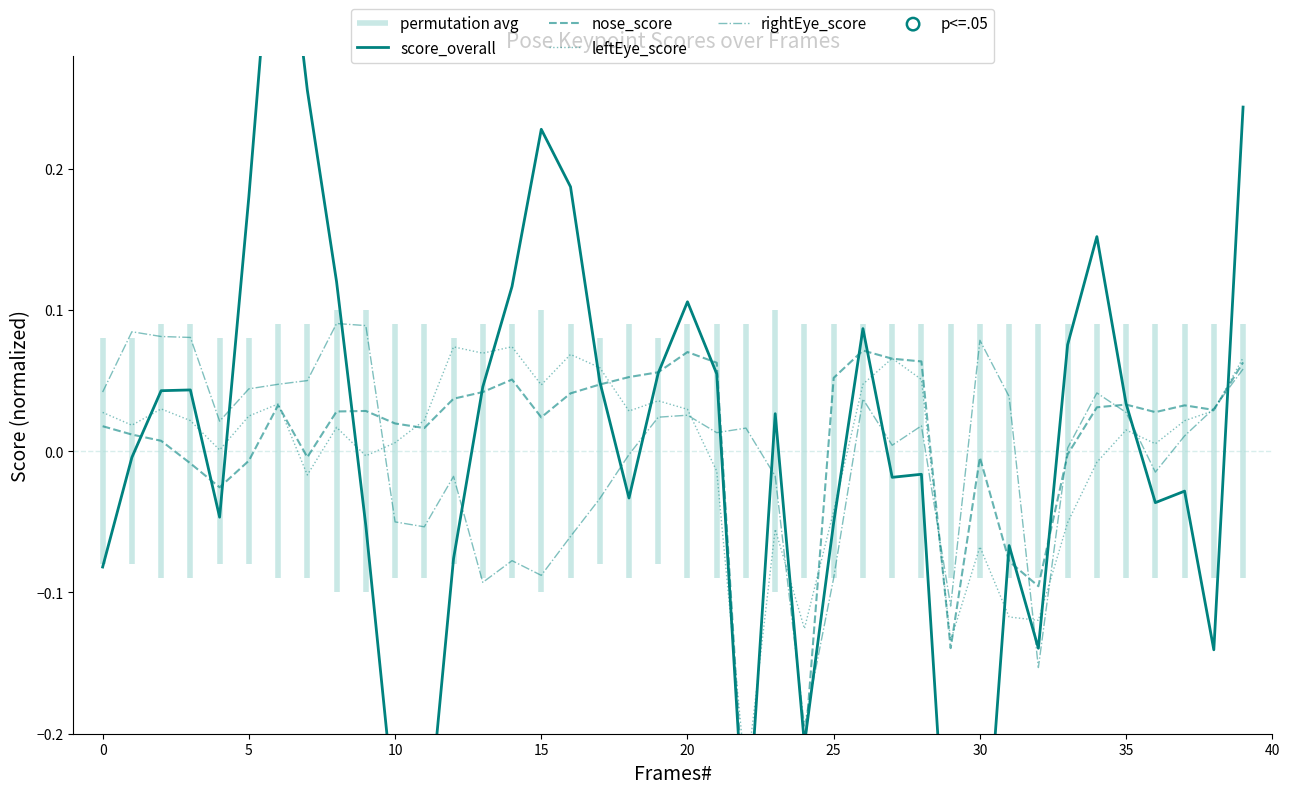

Which series contains the lowest Y value?

score_overall